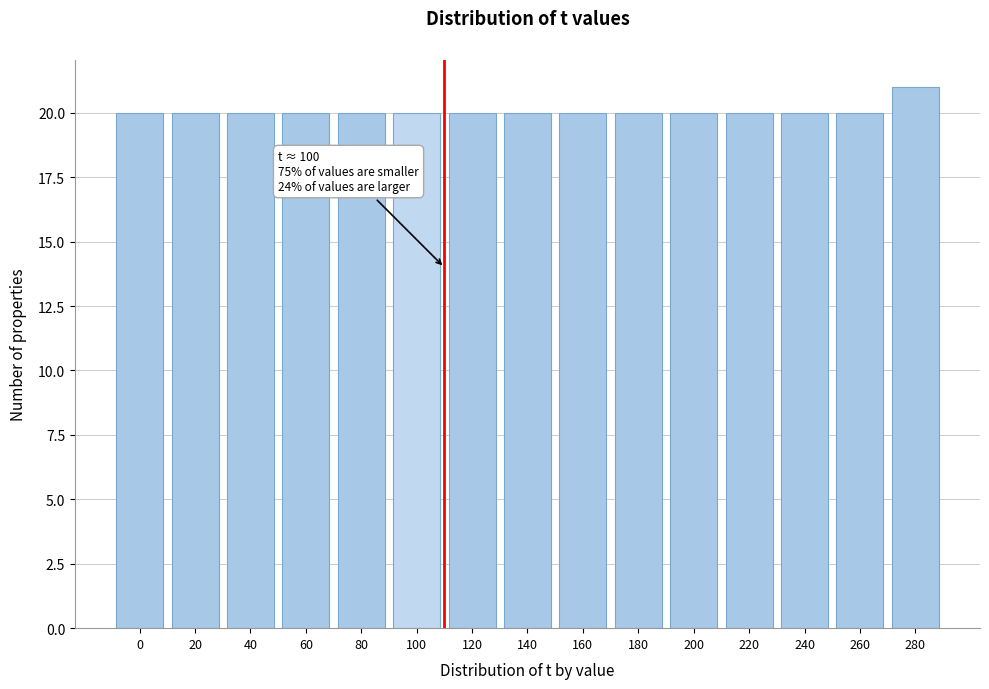

Reading left to right, transcribe all the data shown in this chart.

20	20	20	20	20	20	20	20	20	20	20	20	20	20	21